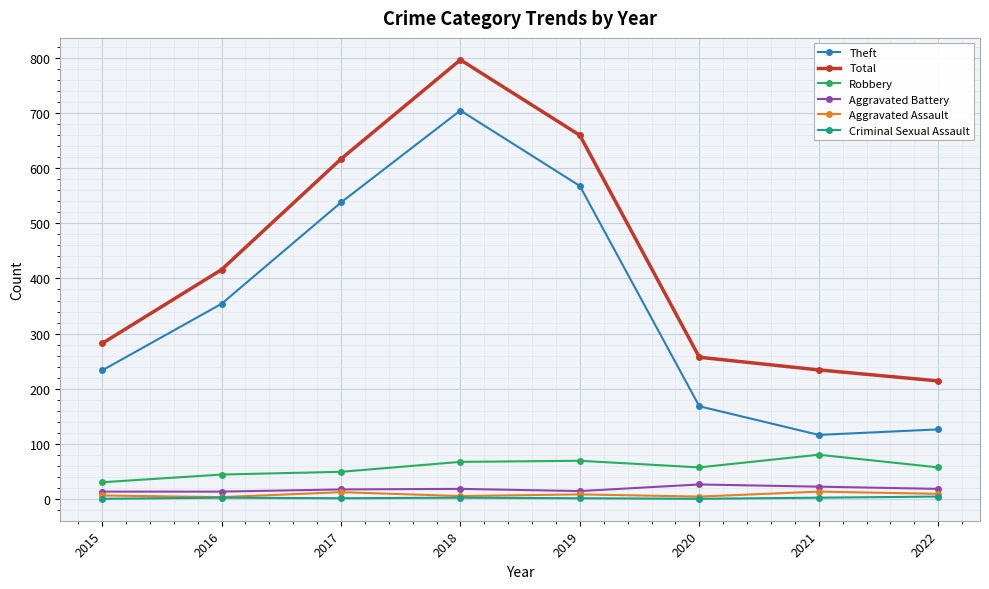

At how many categories does at least one series exceed 561?

3